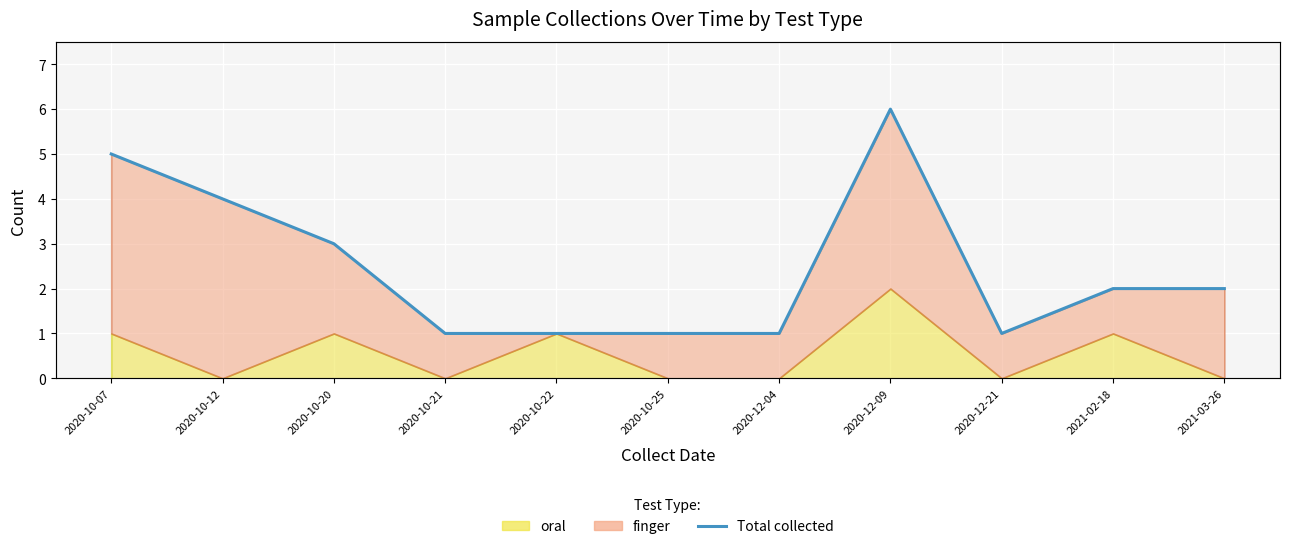

What position from the left is 2020-10-22?

5